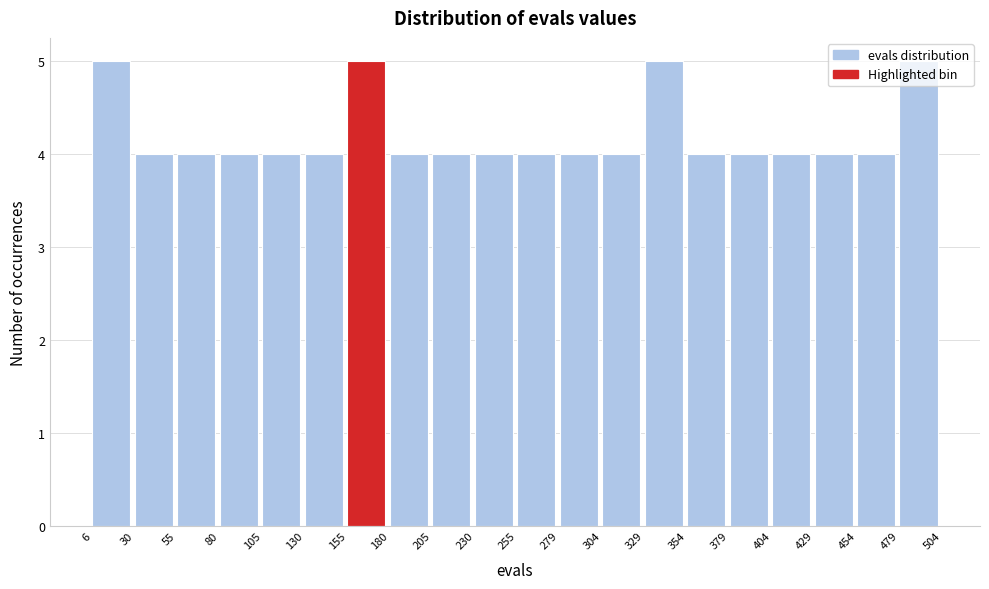

Reading left to right, list every bar in this chart as the range it spans on the x-axis followed by its height. The values are not printed on the chart, so give them approximately, as read against the axis.

6 to 30: 5
30 to 55: 4
55 to 80: 4
80 to 105: 4
105 to 130: 4
130 to 155: 4
155 to 180: 5
180 to 205: 4
205 to 230: 4
230 to 255: 4
255 to 279: 4
279 to 304: 4
304 to 329: 4
329 to 354: 5
354 to 379: 4
379 to 404: 4
404 to 429: 4
429 to 454: 4
454 to 479: 4
479 to 504: 5